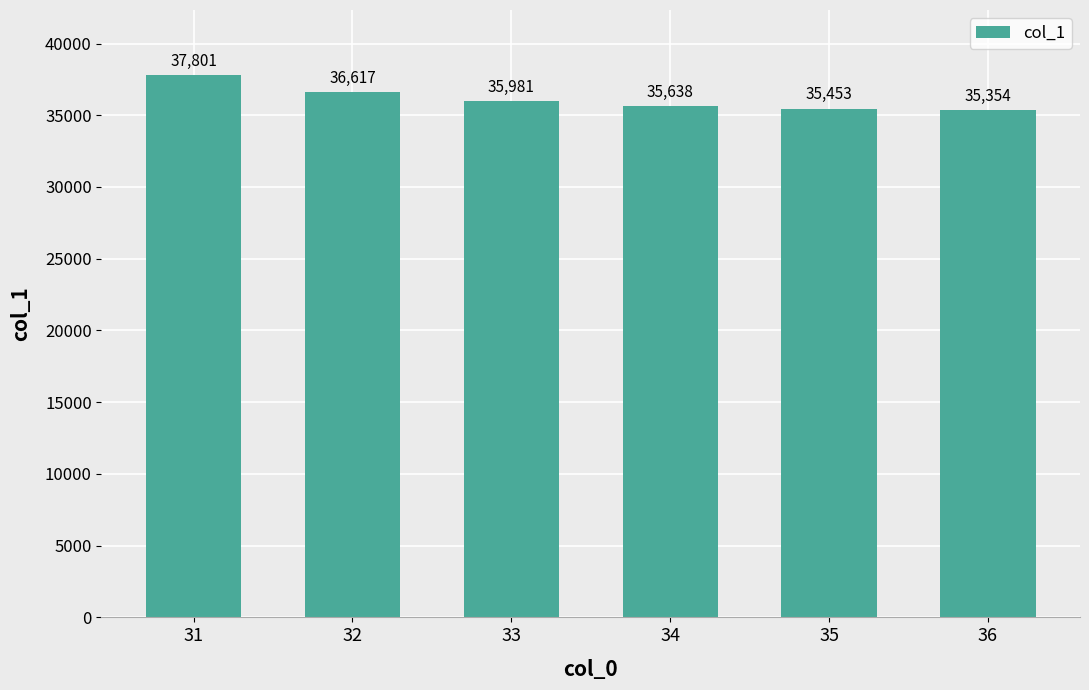

How many distinct data groups are displayed?

1